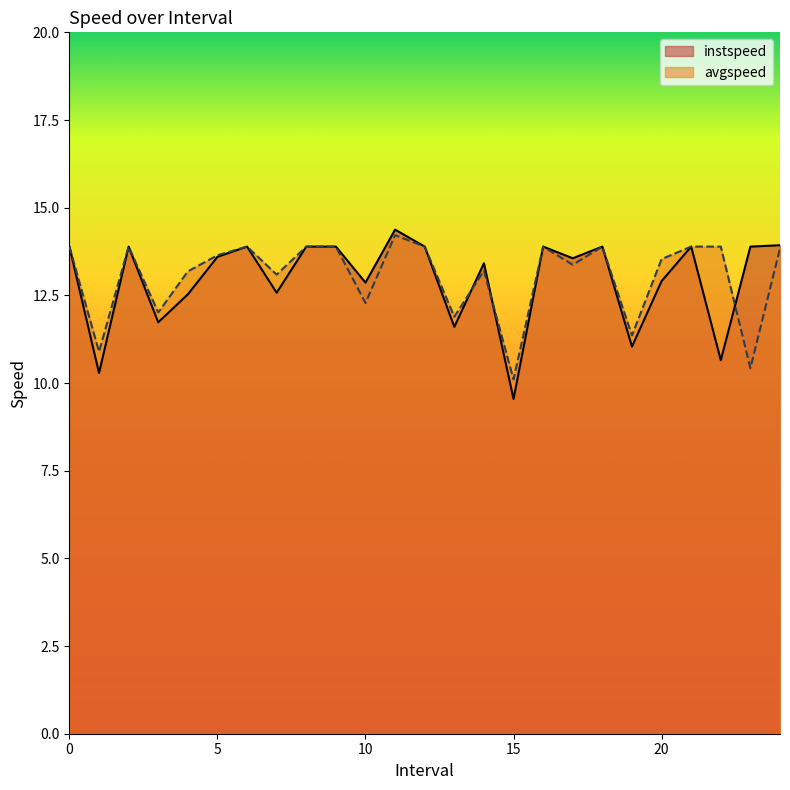

How many data points in avgspeed are above 13?

18